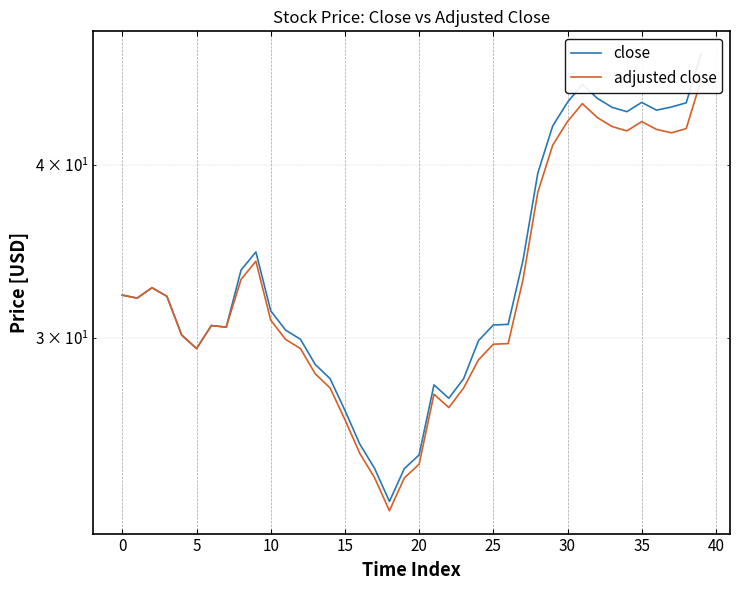

What is the sum of all adjusted close values?

1322.7